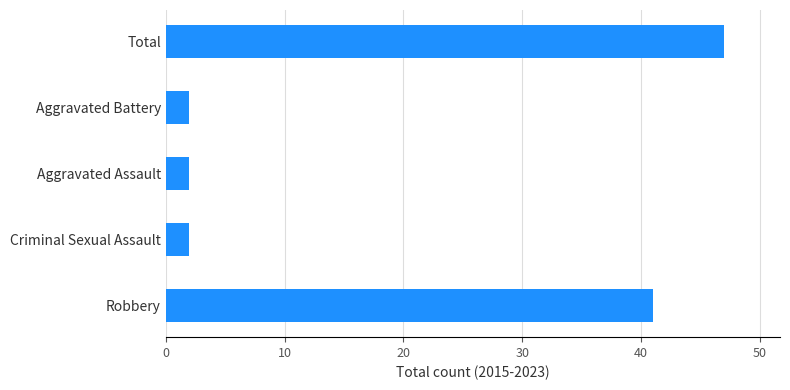

What is the sum of all values?

94